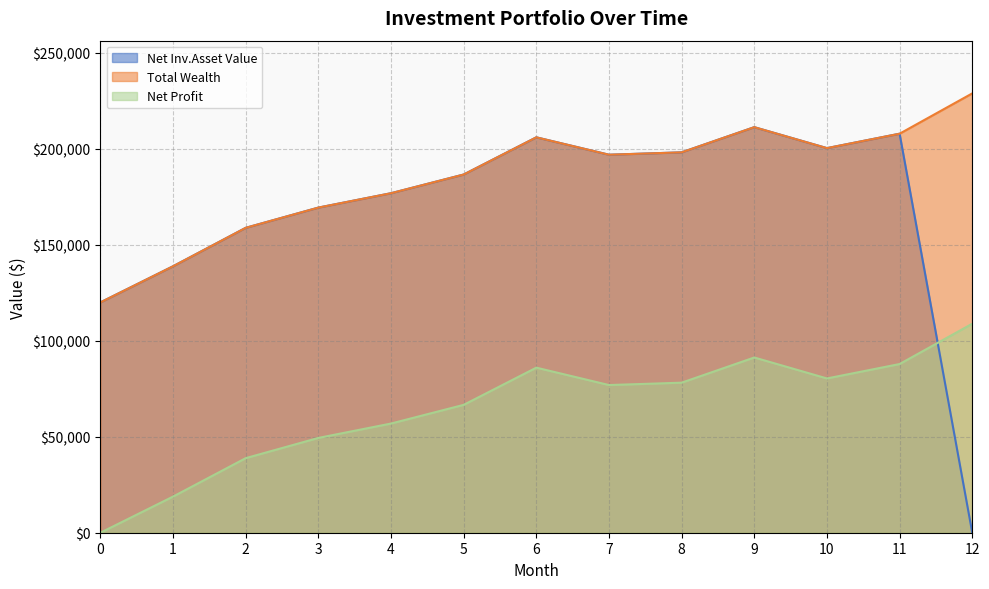

Between 4 and 5, which series saw the biggest shift?

Net Profit